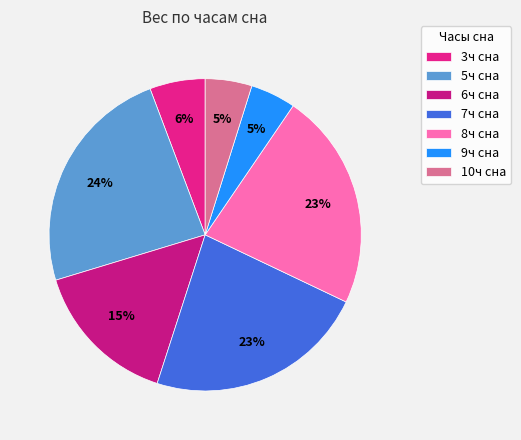

Is there a majority slice in this chart?

No